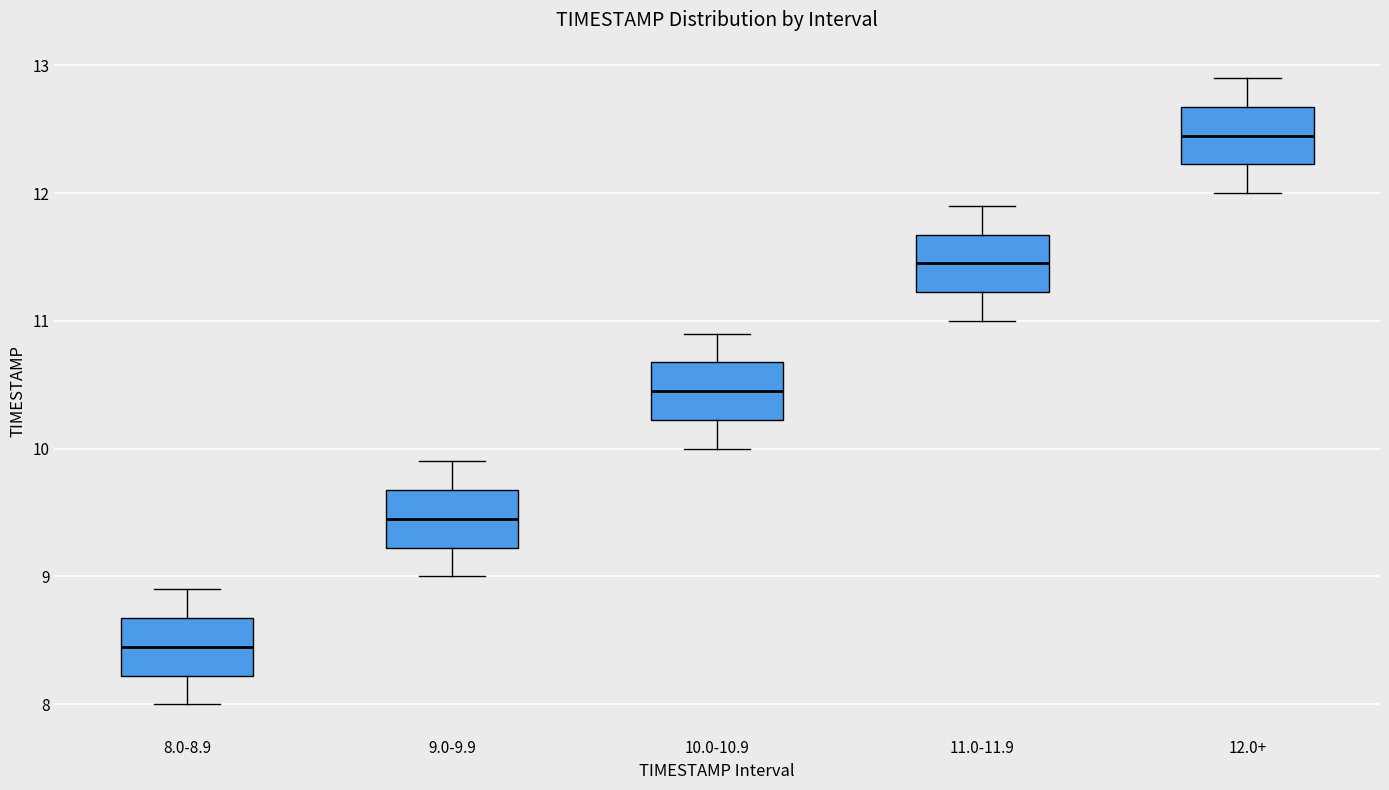

Reading left to right, transcribe this box plot: for each box, give where its median line is, the range the box spans, and where its two whiskers end, as read against the y-axis. The values are not printed on the chart, so give them approximately, as read against the axis.

8.0-8.9: median 8.5, box 8.2 to 8.7, whiskers 8.0 to 8.9
9.0-9.9: median 9.5, box 9.2 to 9.7, whiskers 9.0 to 9.9
10.0-10.9: median 10.5, box 10.2 to 10.7, whiskers 10.0 to 10.9
11.0-11.9: median 11.5, box 11.2 to 11.7, whiskers 11.0 to 11.9
12.0+: median 12.5, box 12.2 to 12.7, whiskers 12.0 to 12.9